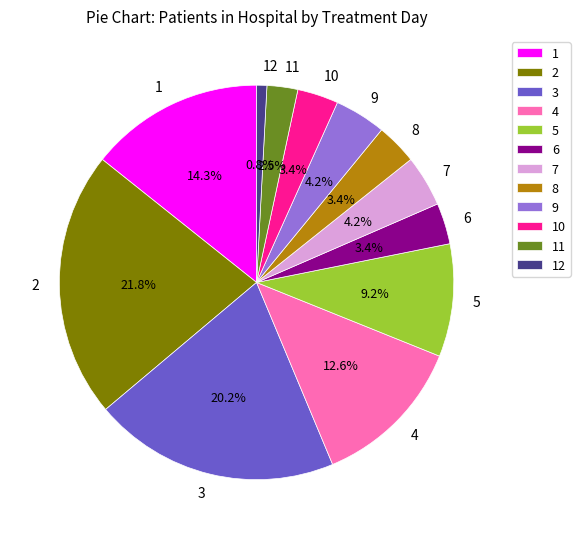

Does 3 represent more than half of the total?

No